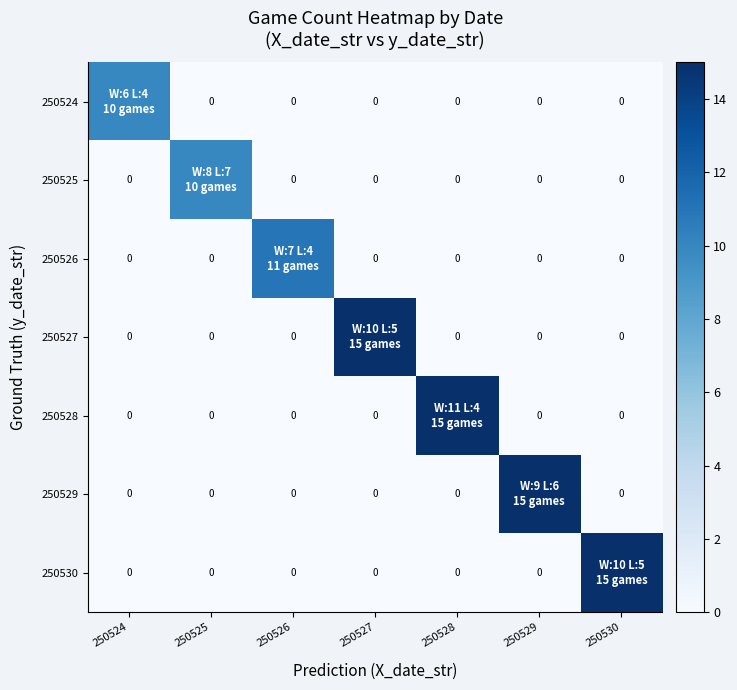

How many data points does each series have?

7